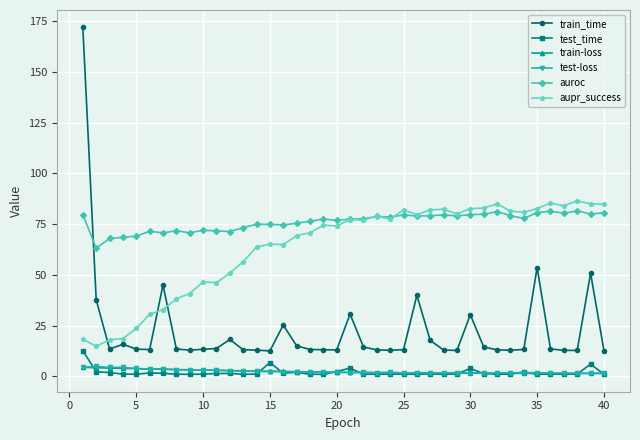

Which series ends up on top after the final intersection of train_time and aupr_success?

aupr_success